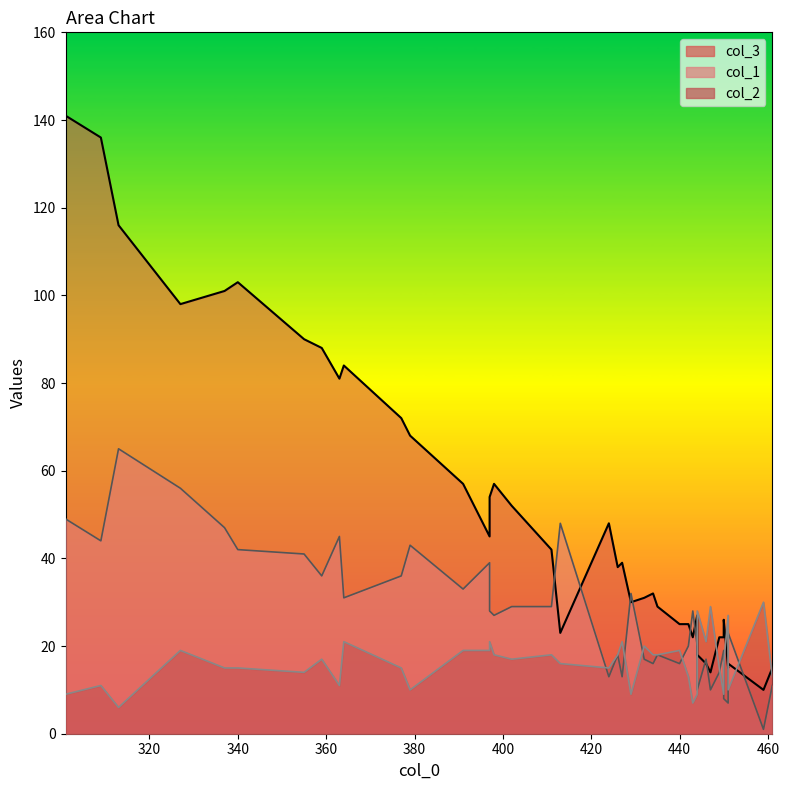

What is the difference between the maximum and minimum values in the col_3 series?

131